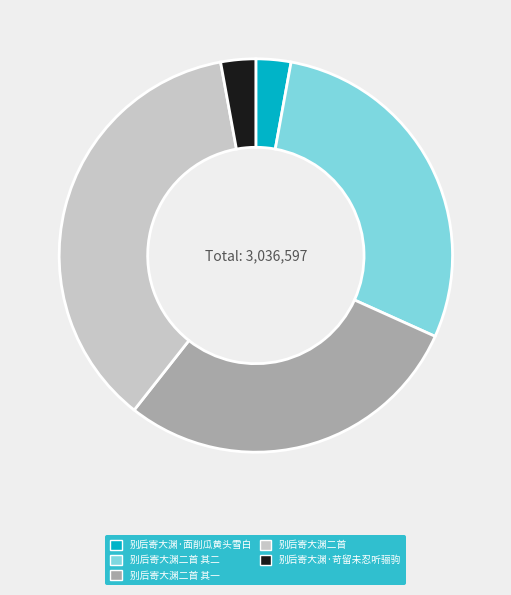

True or false: 别后寄大渊二首 其二 accounts for 29% of the total.

True